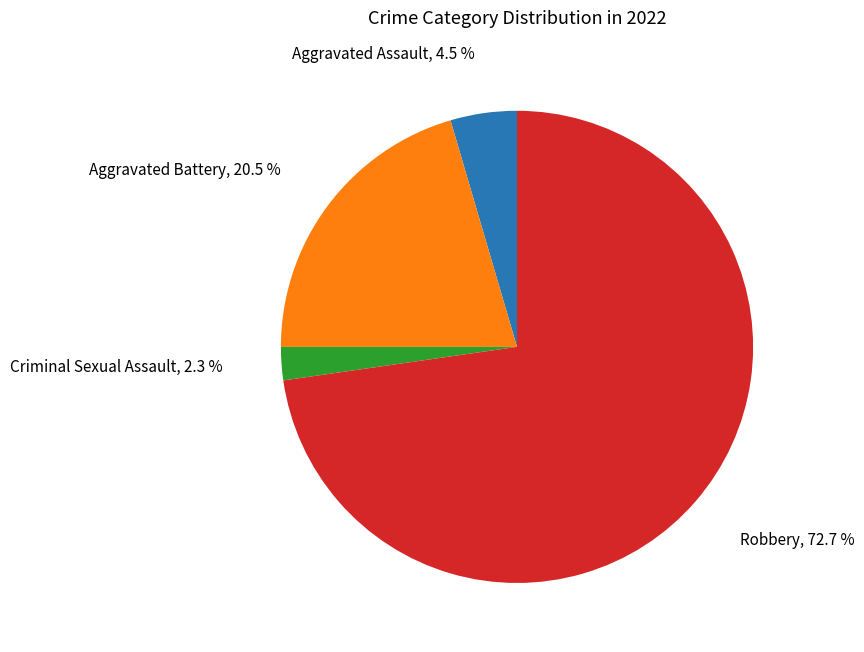

Do Aggravated Assault and Aggravated Battery together represent more than half of the pie?

No